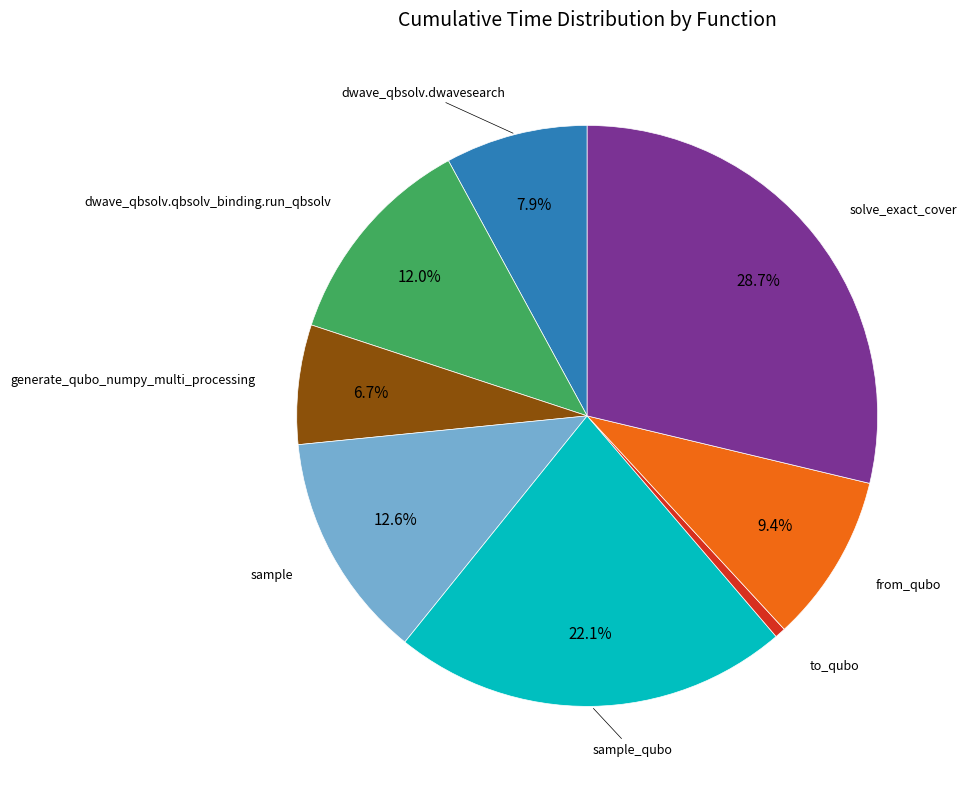

How many slices are in this pie chart?

8